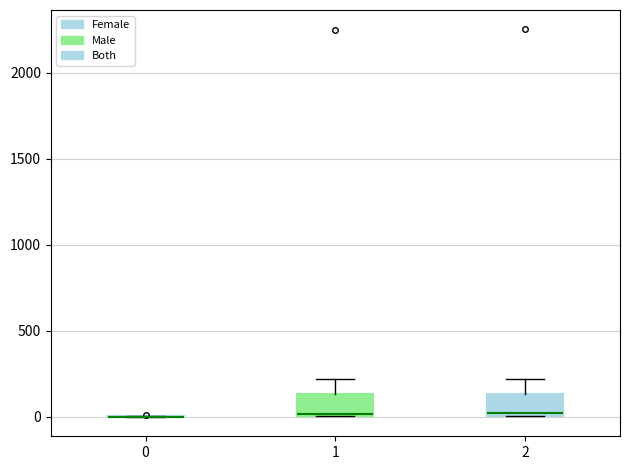

Reading left to right, transcribe this box plot: for each box, give where its median line is, the range the box spans, and where its two whiskers end, as read against the y-axis. The values are not printed on the chart, so give them approximately, as read against the axis.

0: box collapsed to a line at 0, whiskers 0 to 0
1: median 0, box 0 to 150, whiskers 0 to 200
2: median 0 (just above the box's lower edge), box 0 to 150, whiskers 0 to 200